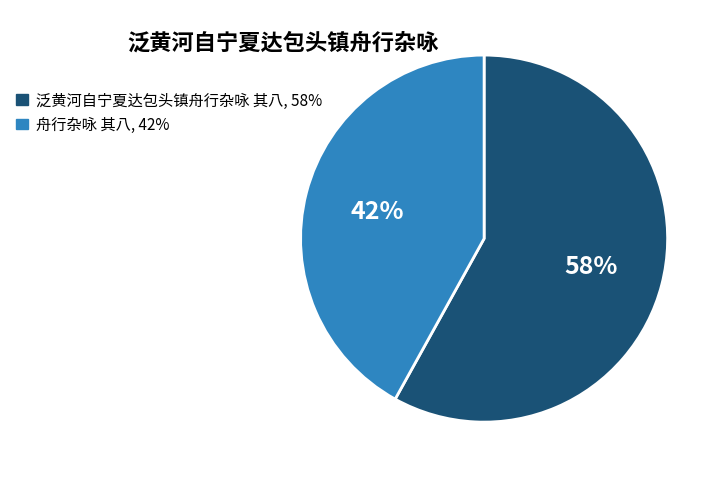

Rank the categories by value from highest to lowest.

泛黄河自宁夏达包头镇舟行杂咏 其八, 舟行杂咏 其八